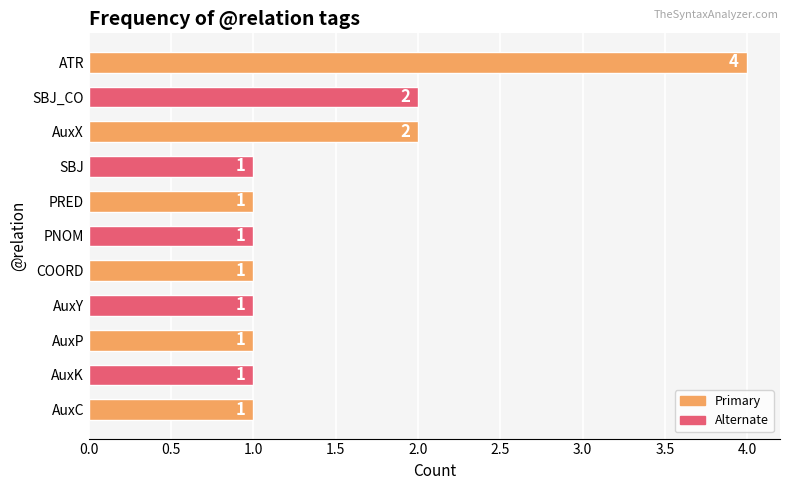

What is the maximum value shown in the chart?

4